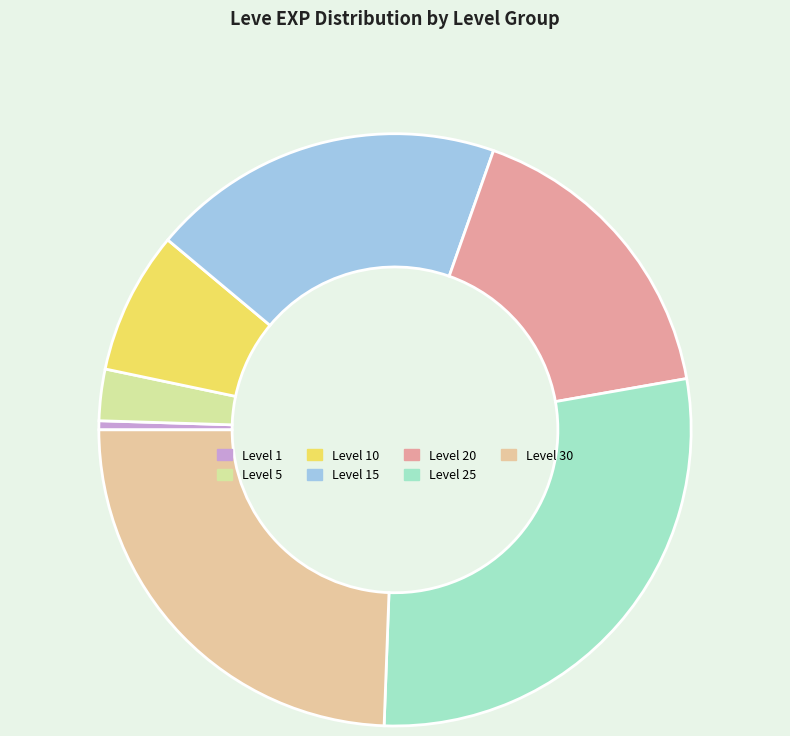

How many slices are in this pie chart?

7